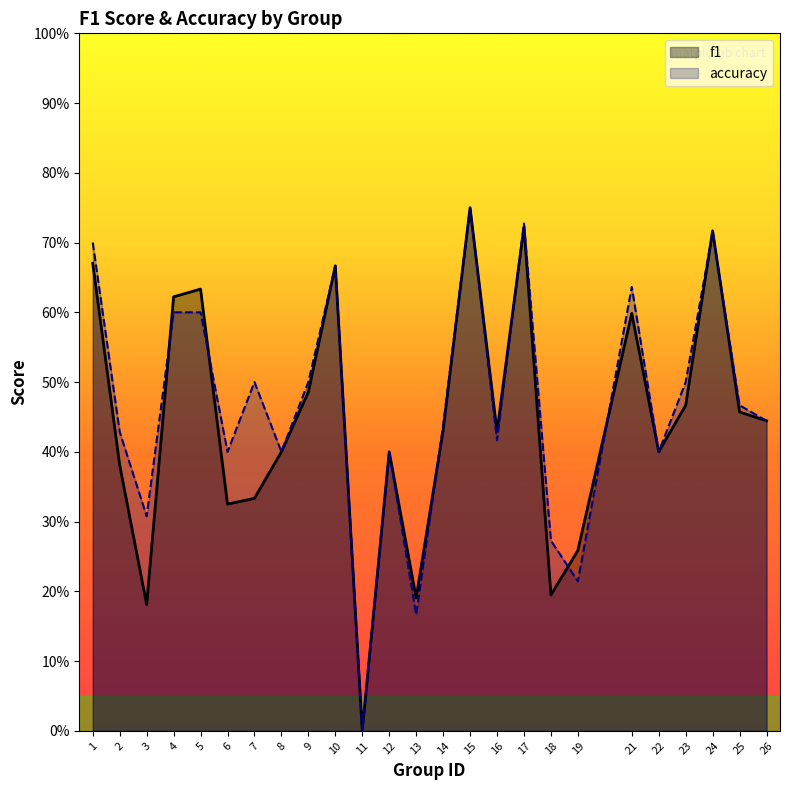

What is the value of the accuracy point at the 7th from the left?

0.5